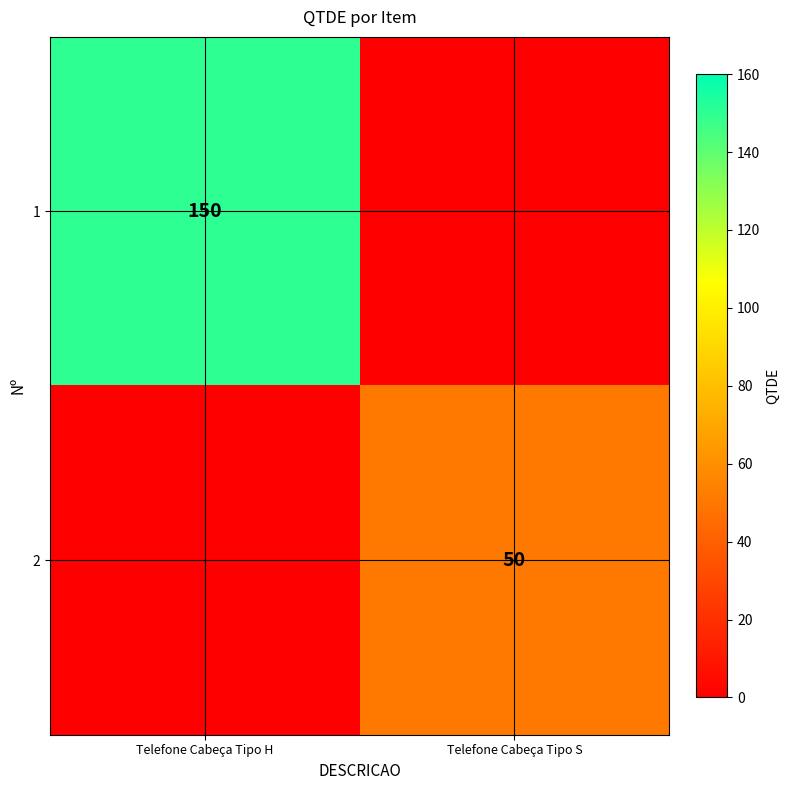

The value of 2 at Telefone Cabeça Tipo S is 50. True or false?

True